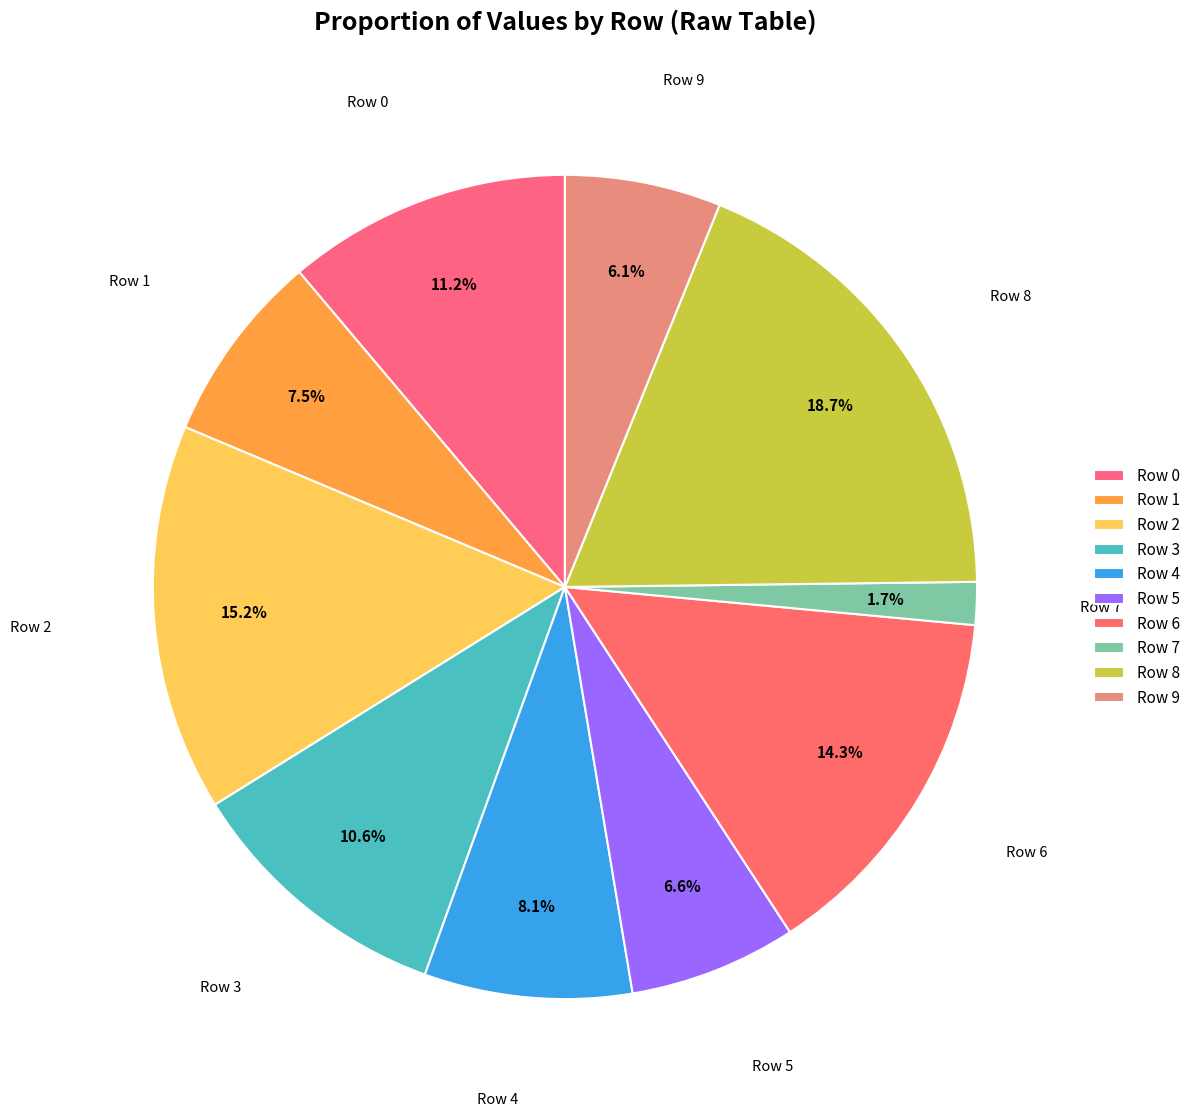

To the nearest percent, what is the average slice percentage?

10%